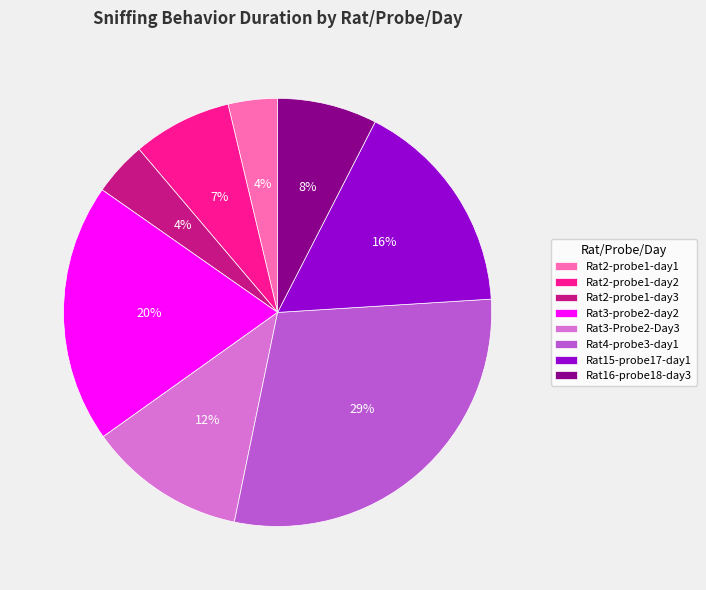

The Rat15-probe17-day1 slice represents 16% of the pie. True or false?

True